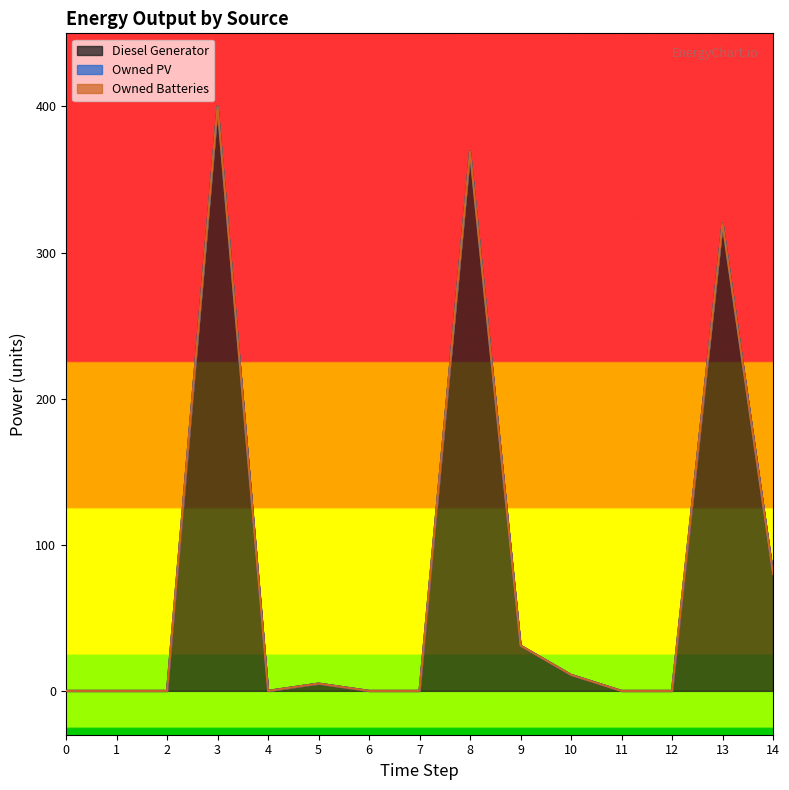

What is the value of the Diesel Generator point at the 15th from the left?

80